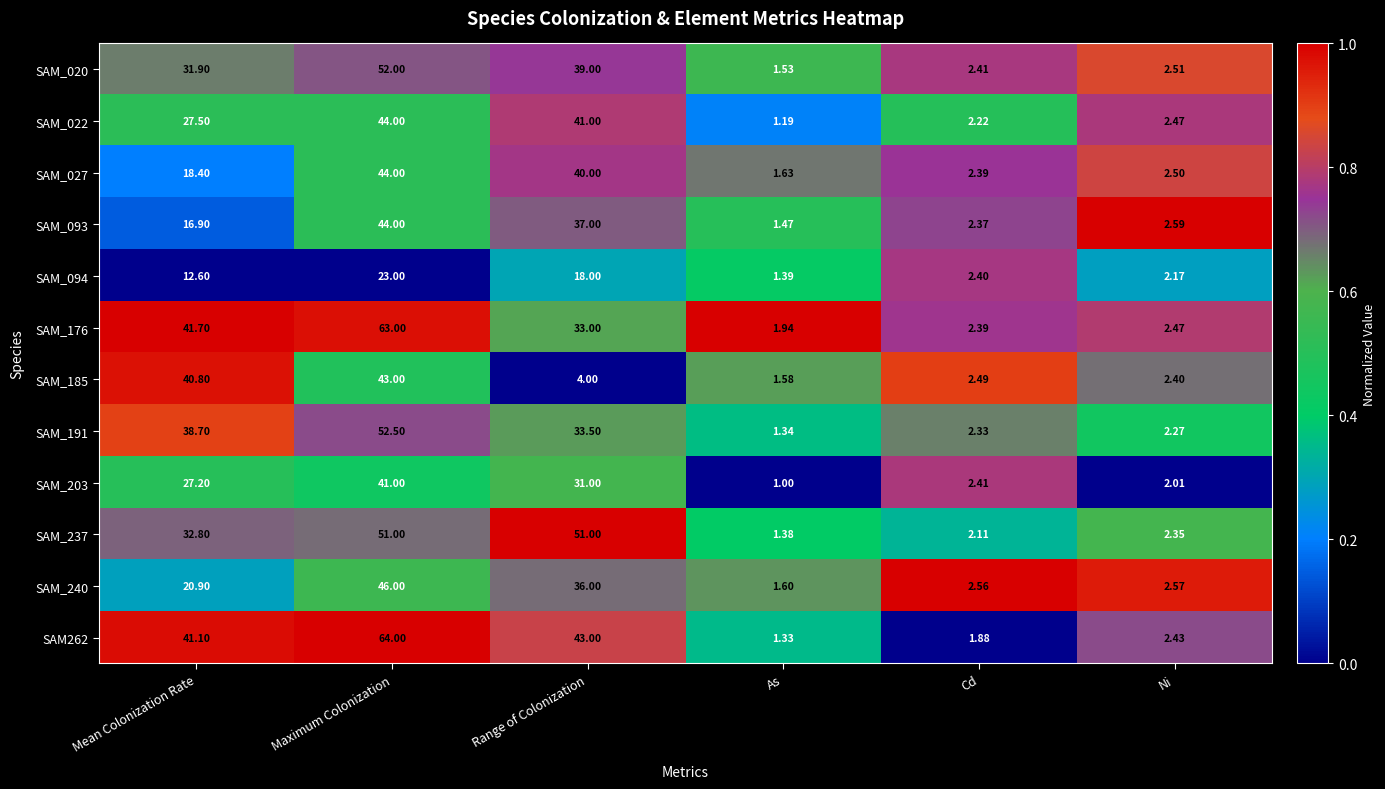

At which category is the sum across all series the highest?

Maximum Colonization